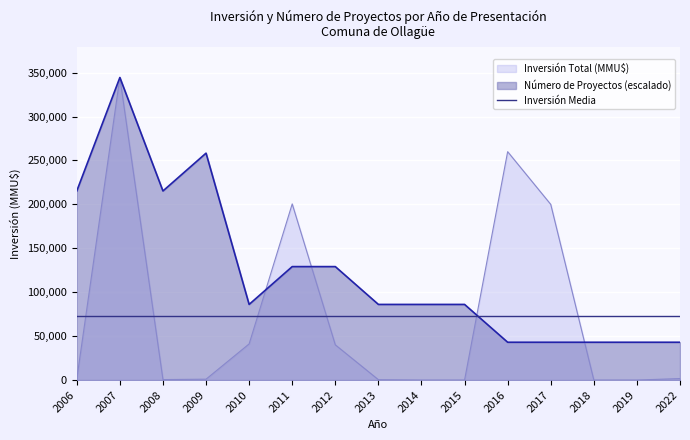

Rank the series at 2022 from lowest to highest value.

Inversión Total (MMU$), Número de Proyectos (escalado), Inversión Media